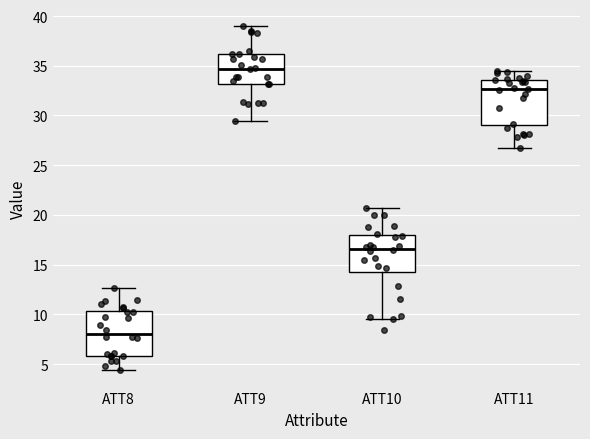

Reading left to right, transcribe this box plot: for each box, give where its median line is, the range the box spans, and where its two whiskers end, as read against the y-axis. The values are not printed on the chart, so give them approximately, as read against the axis.

ATT8: median 8.0, box 6.0 to 10.5, whiskers 4.5 to 12.5
ATT9: median 34.5, box 33.0 to 36.0, whiskers 29.5 to 39.0
ATT10: median 16.5, box 14.0 to 18.0, whiskers 9.5 to 20.5
ATT11: median 32.5, box 29.0 to 33.5, whiskers 26.5 to 34.5